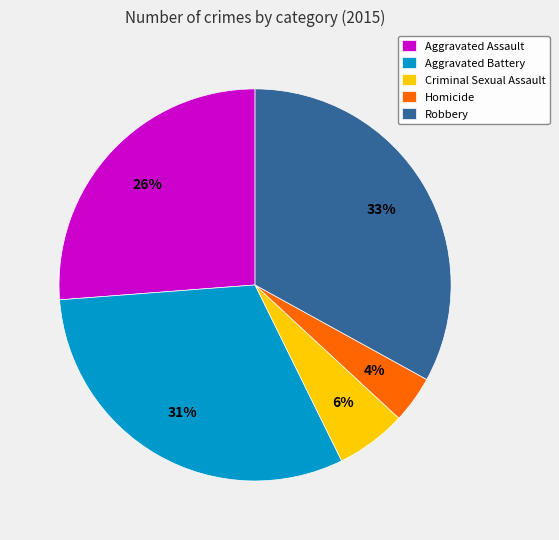

To the nearest percent, what is the difference between the Aggravated Battery and Robbery slice percentages?

2%